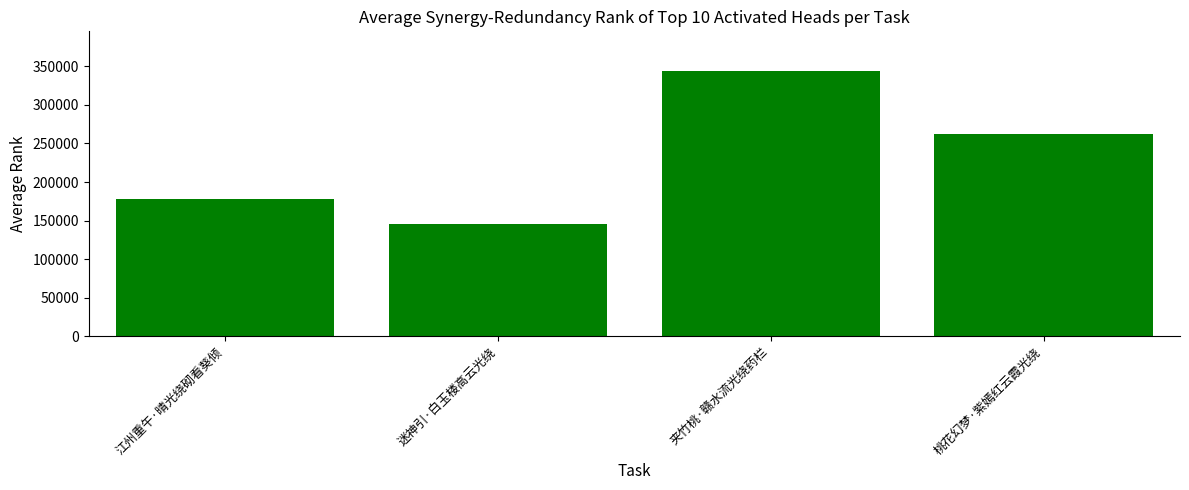

What is the change in value from 迷神引·白玉楼高云光绕 to 桃花幻梦·紫嫣红云霞光绕?

+116625